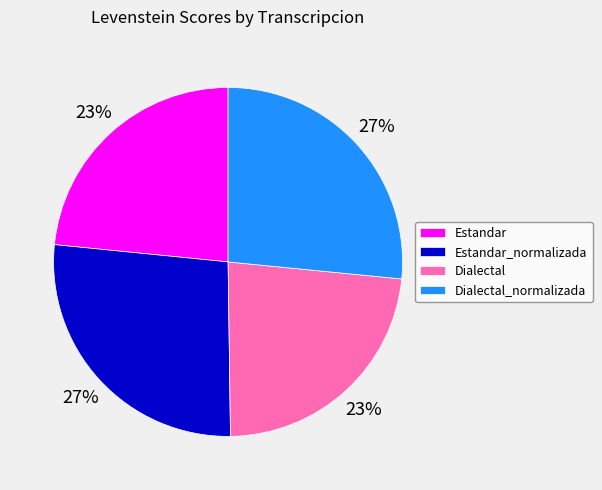

How many segments does this pie chart have?

4